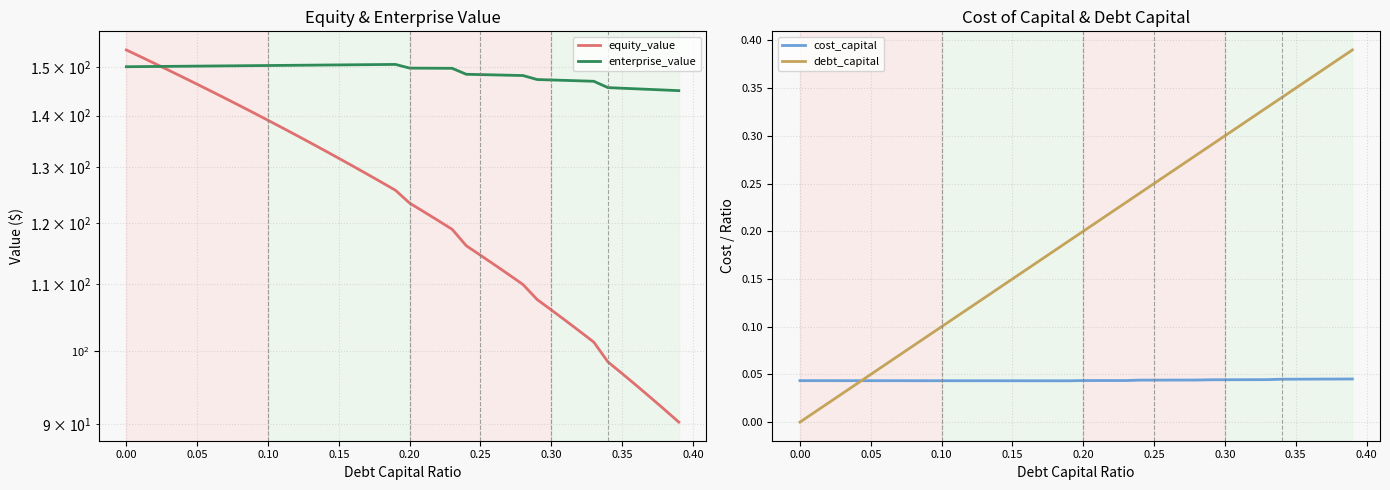

What is the value of the enterprise_value point at the 25th from the left?

148.5